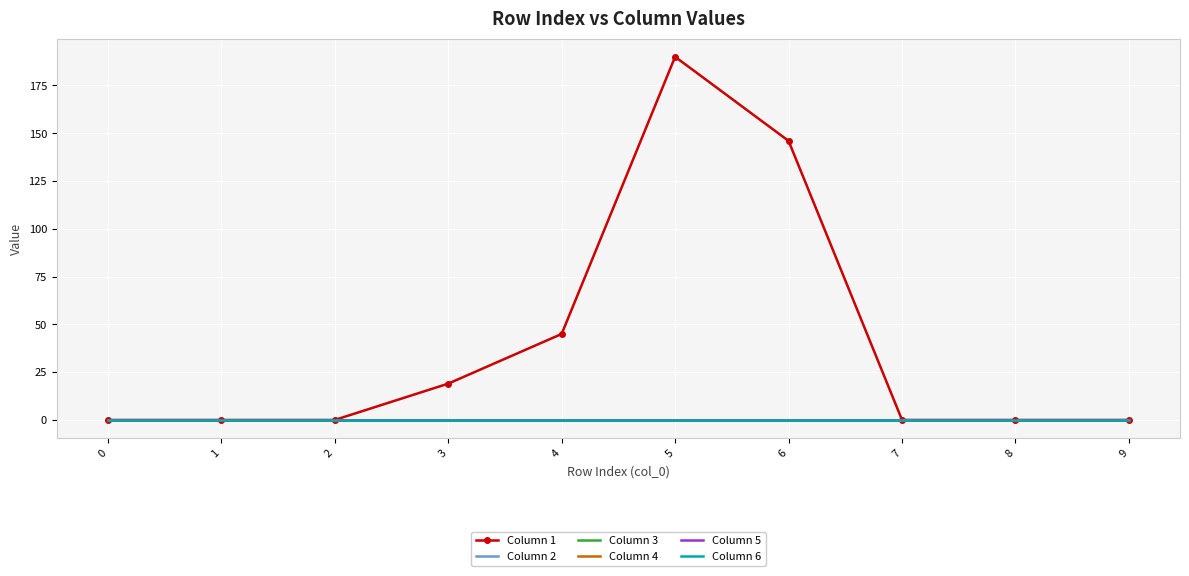

Which series changed the most between 0 and 4?

Column 1